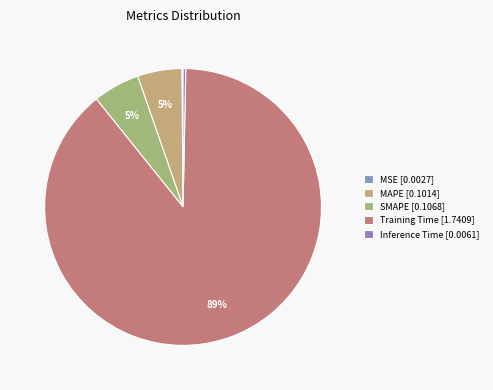

To the nearest percent, what is the combined percentage of Inference Time and SMAPE?

6%